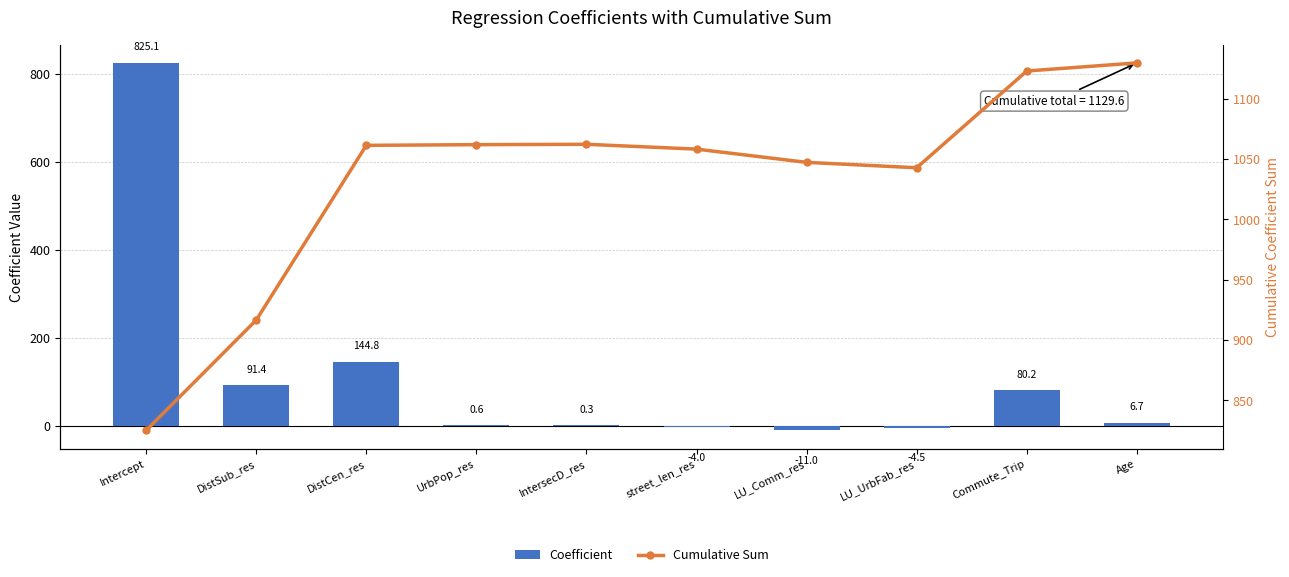

What is the sum of the Cumulative Sum values at street_len_res and LU_Comm_res?

2105.4